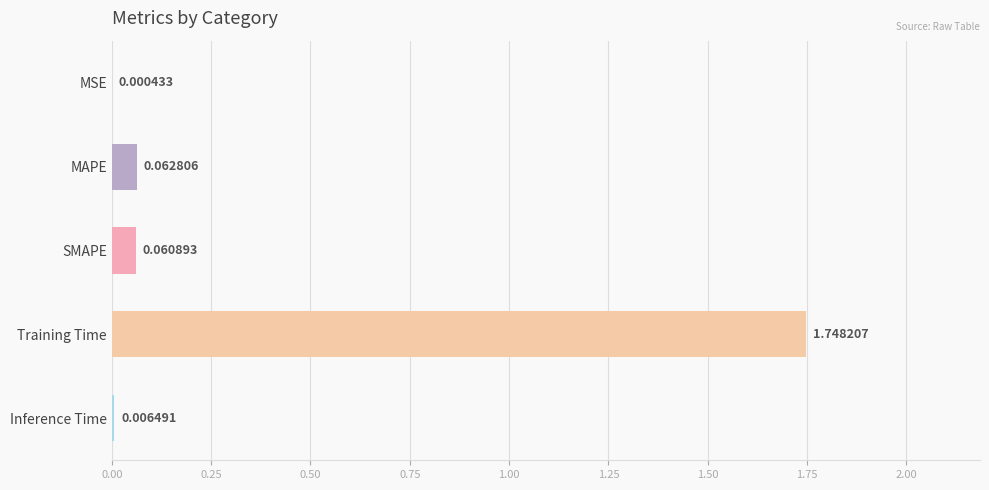

What is the sum of all values?

1.9